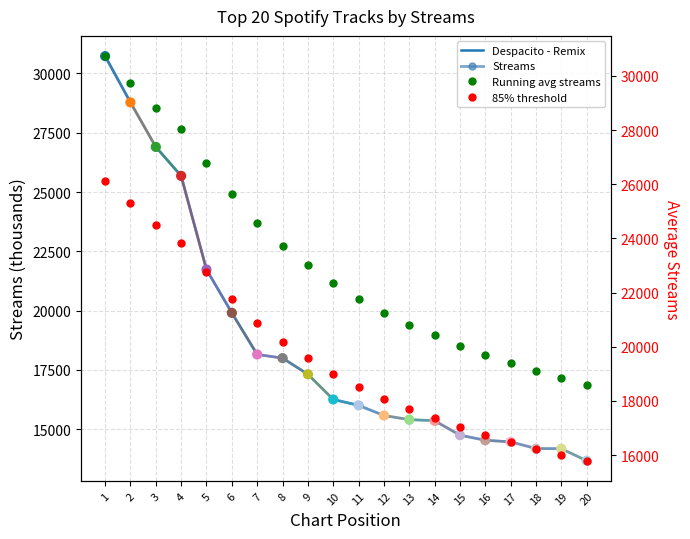

What is the ratio of the value at 5 to the value at 14?

1.4